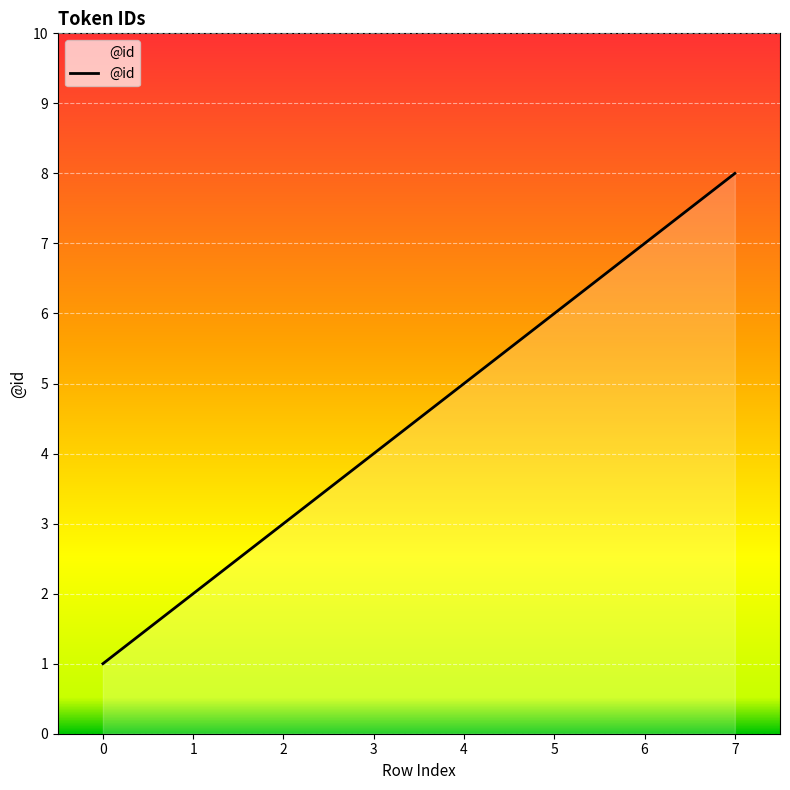

What is the difference between the values at 7 and 2?

5